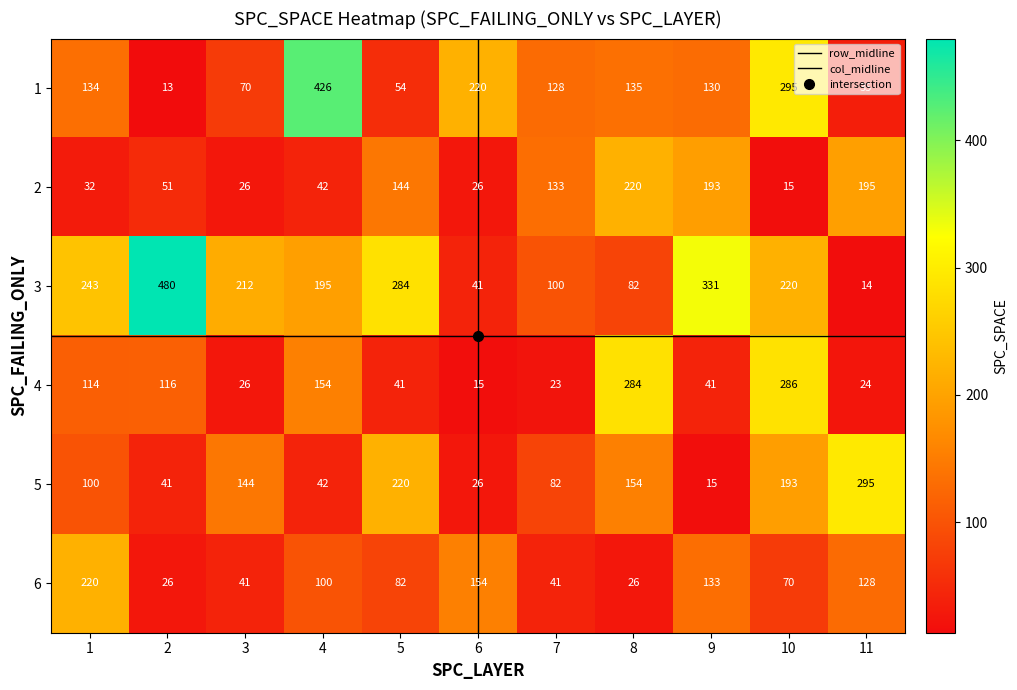

What is the average value of the 6 series?

93